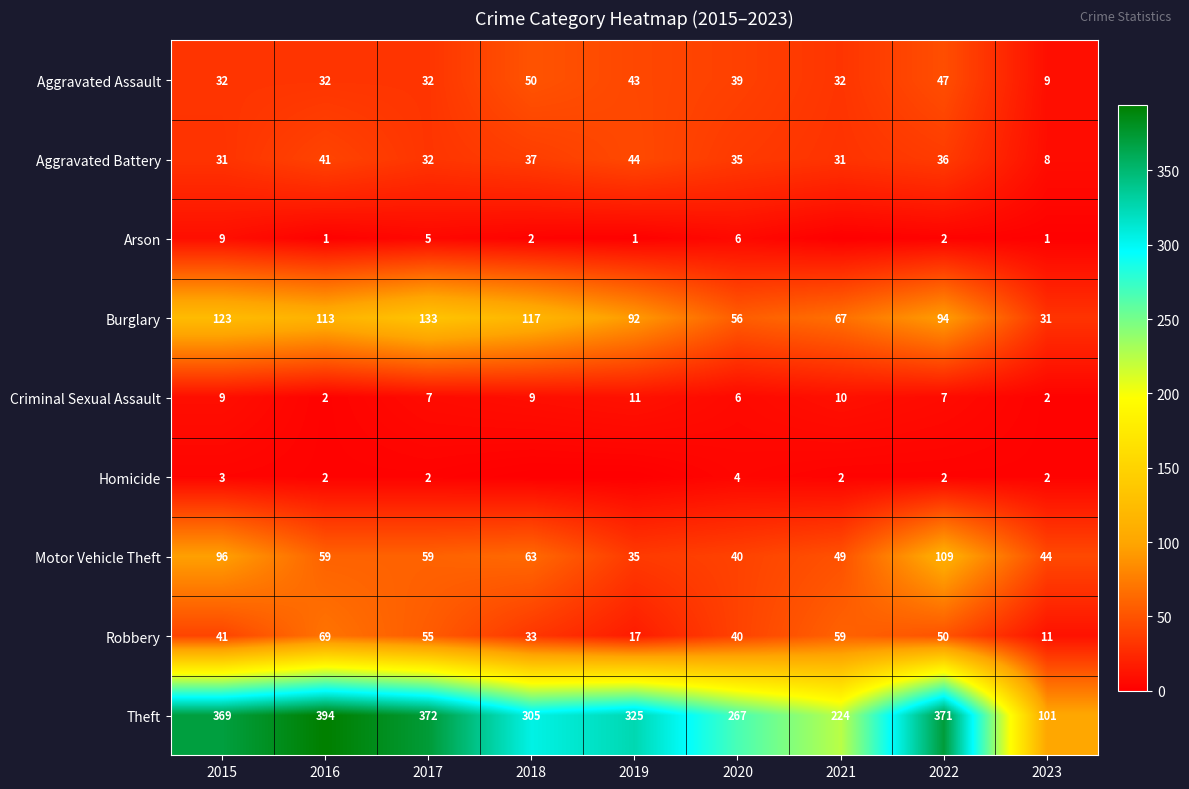

Is it true that Homicide equals 6 at 2020?

False